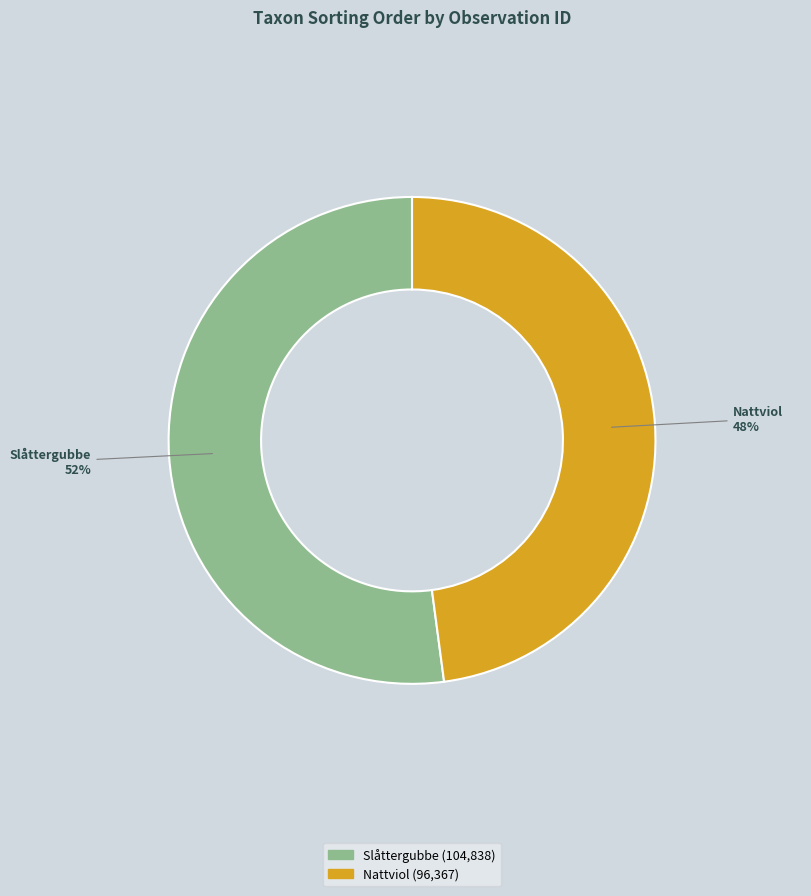

To the nearest percent, what is the difference between the largest and smallest slice percentages?

4%